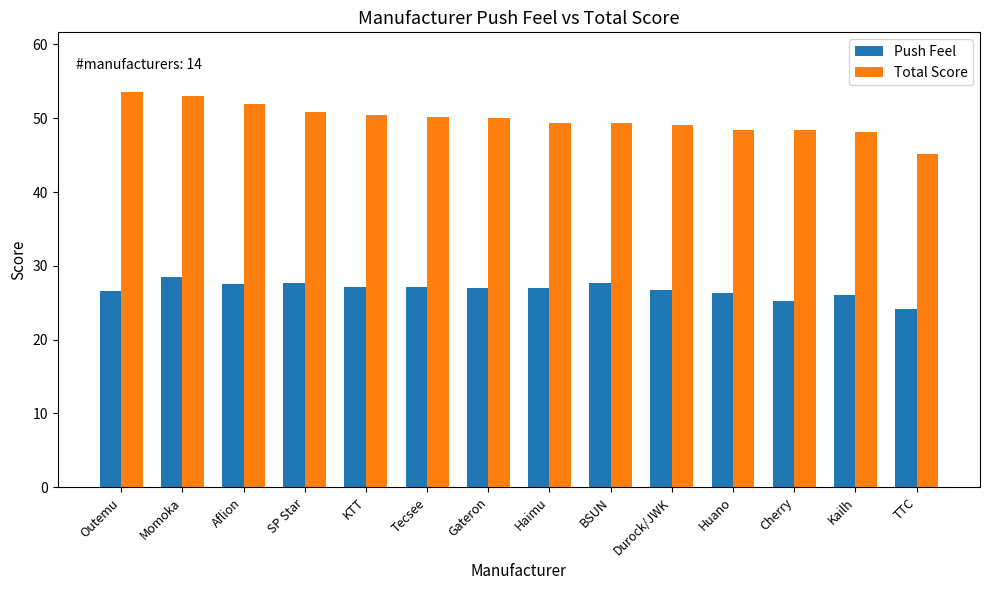

What value does the Push Feel series have at TTC?

24.2